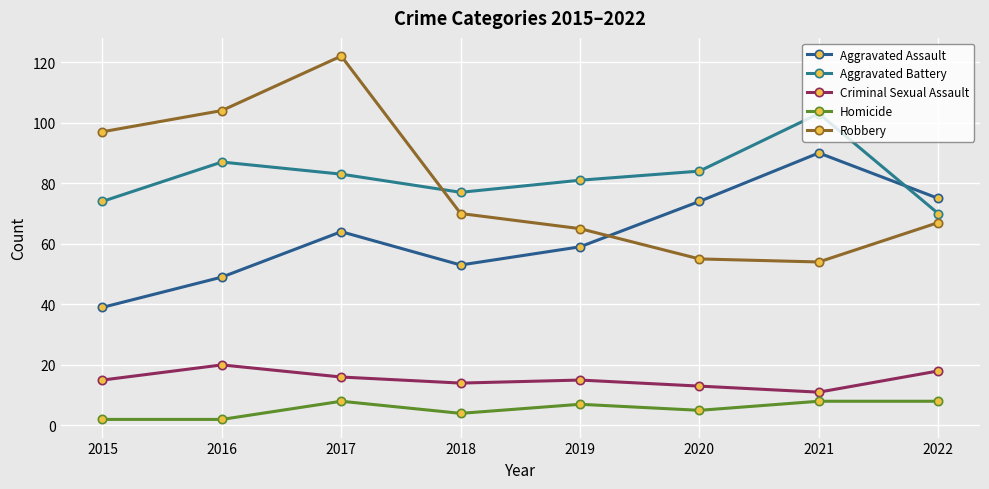

What is the approximate value of Aggravated Assault at 2018, to the nearest 10?

50